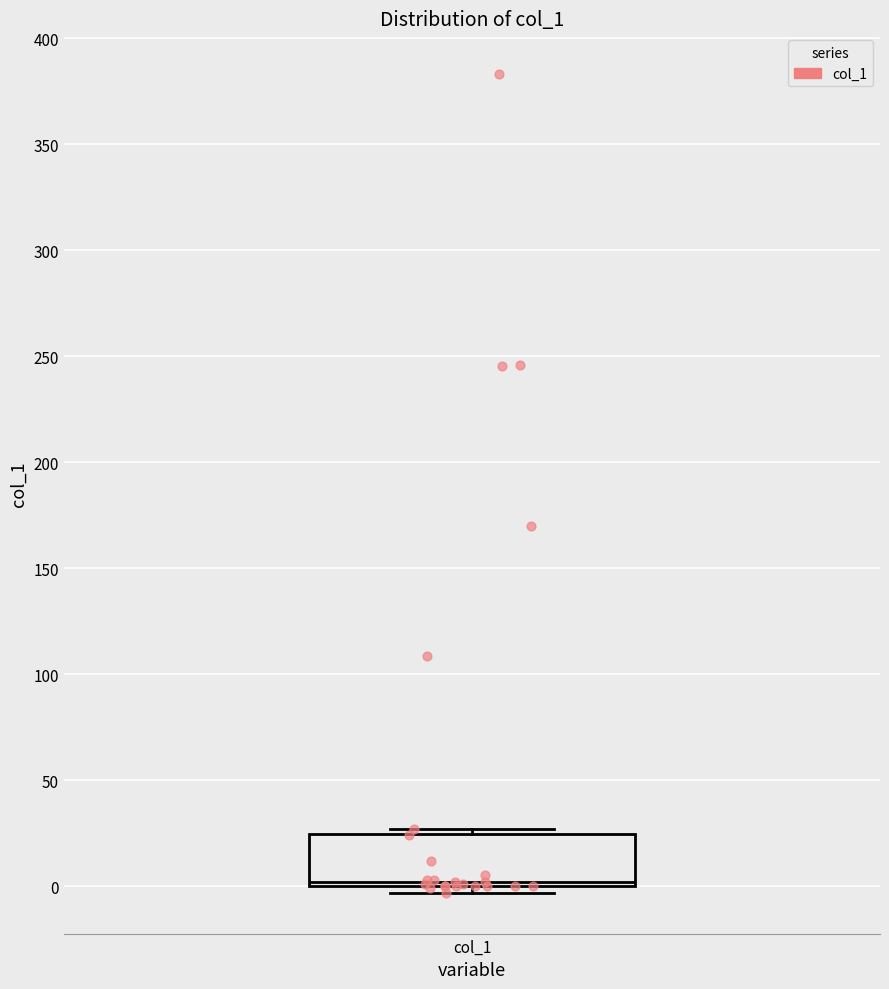

Transcribe this box plot: give where the median line is, the range the box spans, and where the two whiskers end, as read against the y-axis. The values are not printed on the chart, so give them approximately, as read against the axis.

median 0 (just above the box's lower edge), box 0 to 25, whiskers -5 to 25 (just above the box's upper edge)